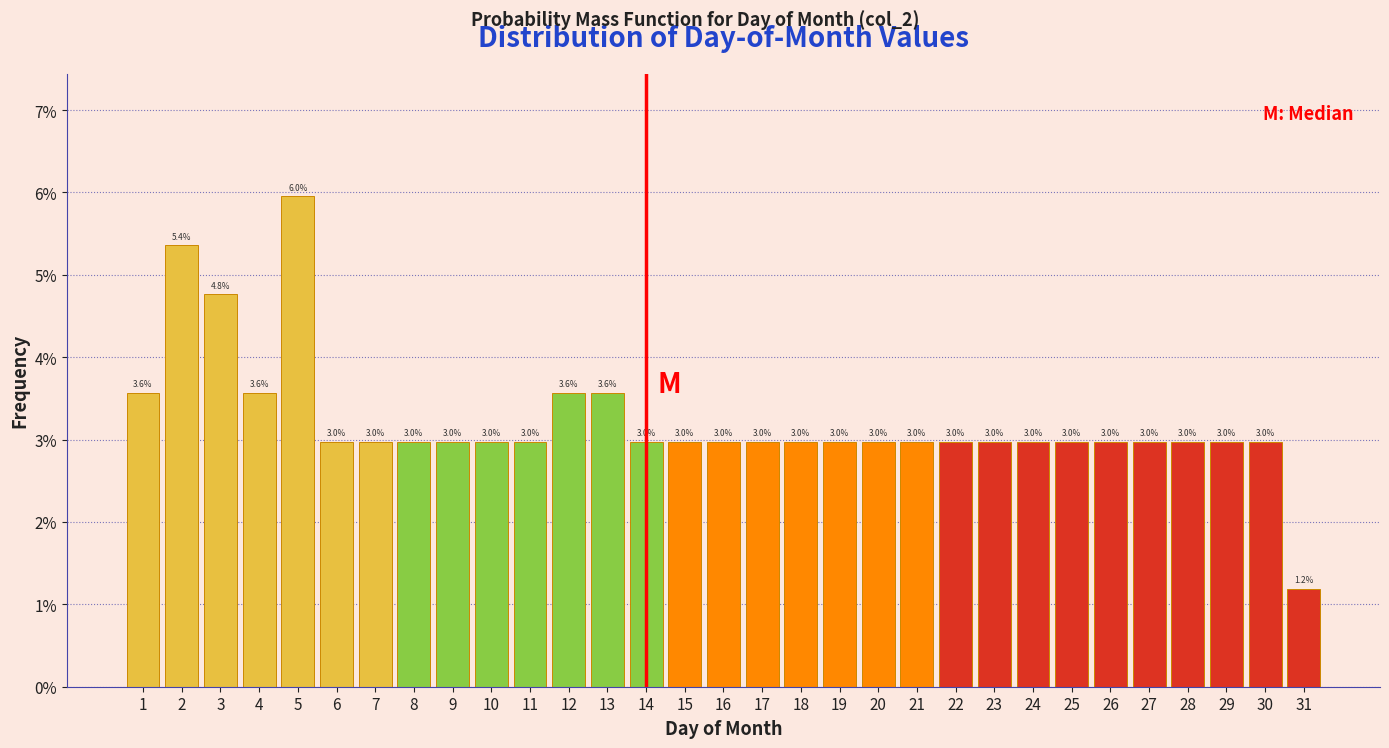

Reading left to right, transcribe all the data shown in this chart.

1=3.6	2=5.4	3=4.8	4=3.6	5=6.0	6=3.0	7=3.0	8=3.0	9=3.0	10=3.0	11=3.0	12=3.6	13=3.6	14=3.0	15=3.0	16=3.0	17=3.0	18=3.0	19=3.0	20=3.0	21=3.0	22=3.0	23=3.0	24=3.0	25=3.0	26=3.0	27=3.0	28=3.0	29=3.0	30=3.0	31=1.2